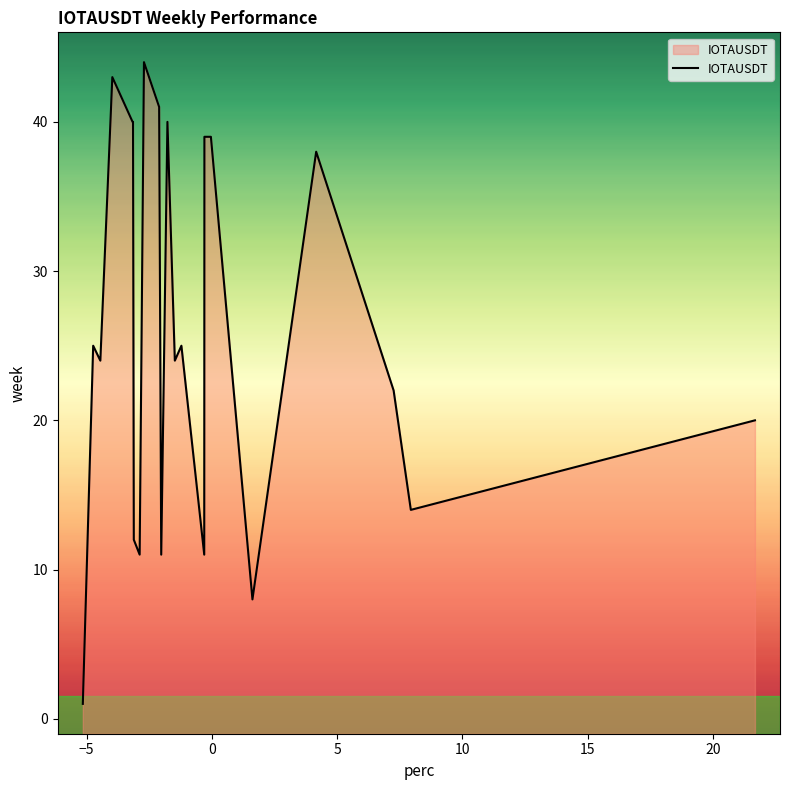

What is the sum of all values?

572